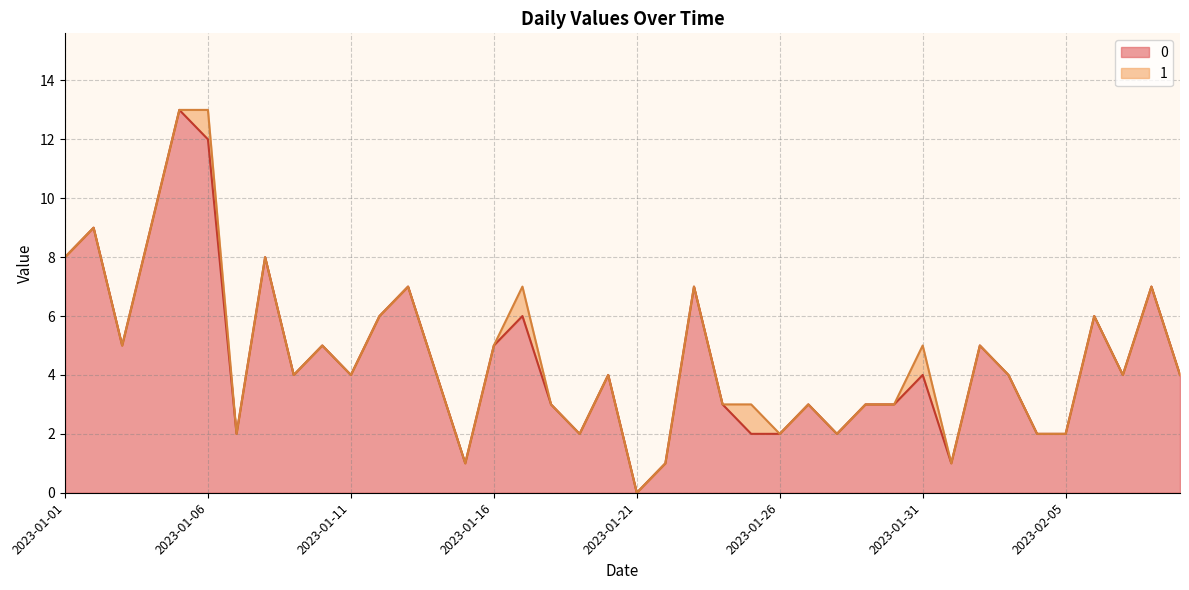

At which label is the value closest to 6?

2023-01-12